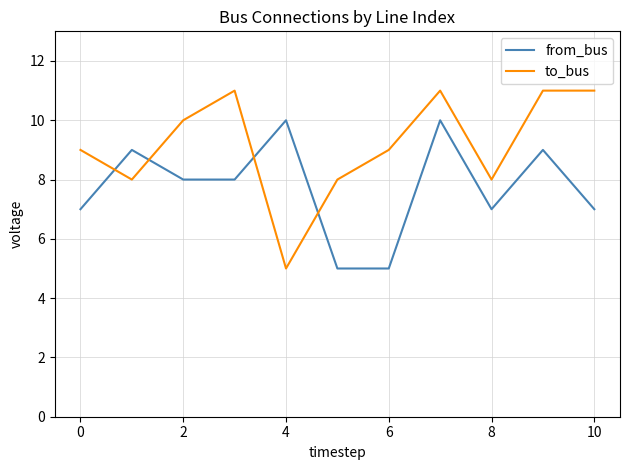

How many times do to_bus and from_bus cross each other?

4